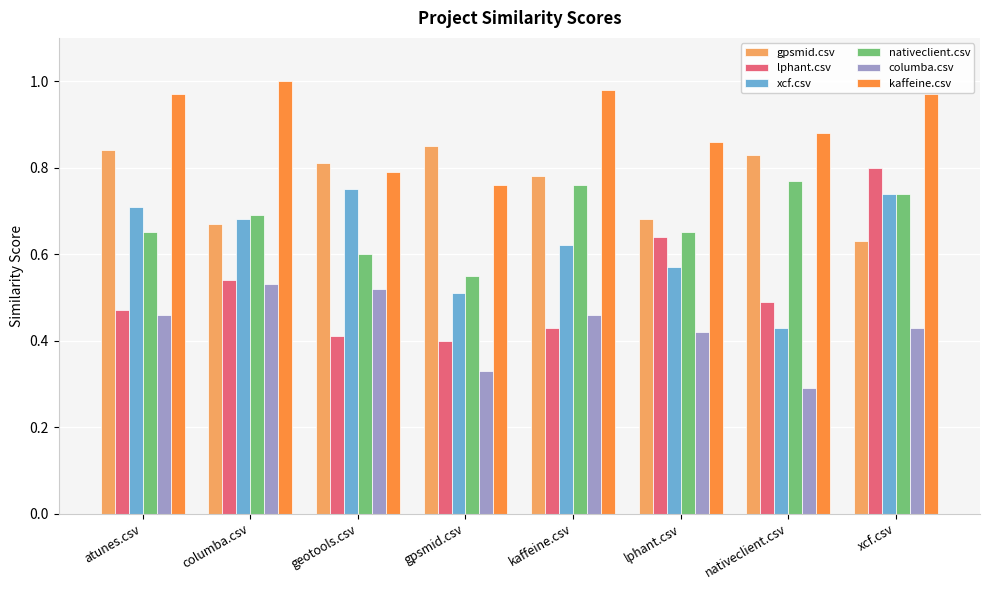

At how many categories does at least one series exceed 0?

8